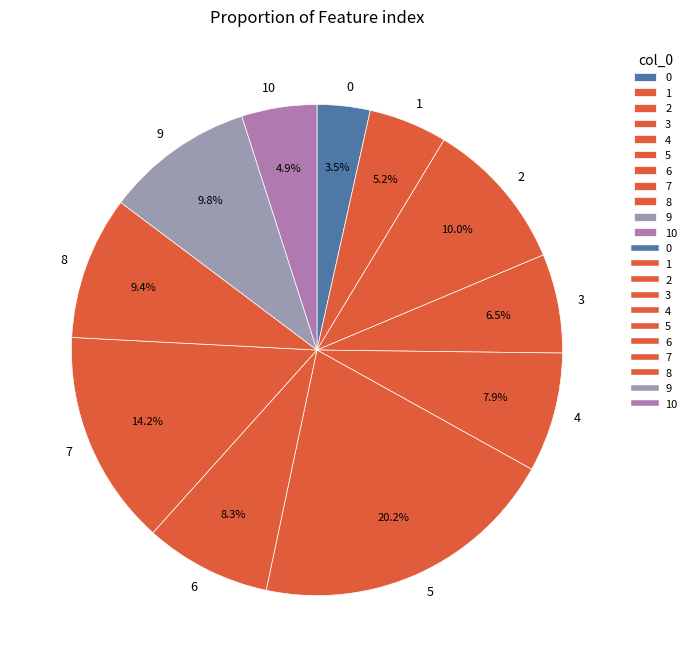

Which slice is the largest?

5